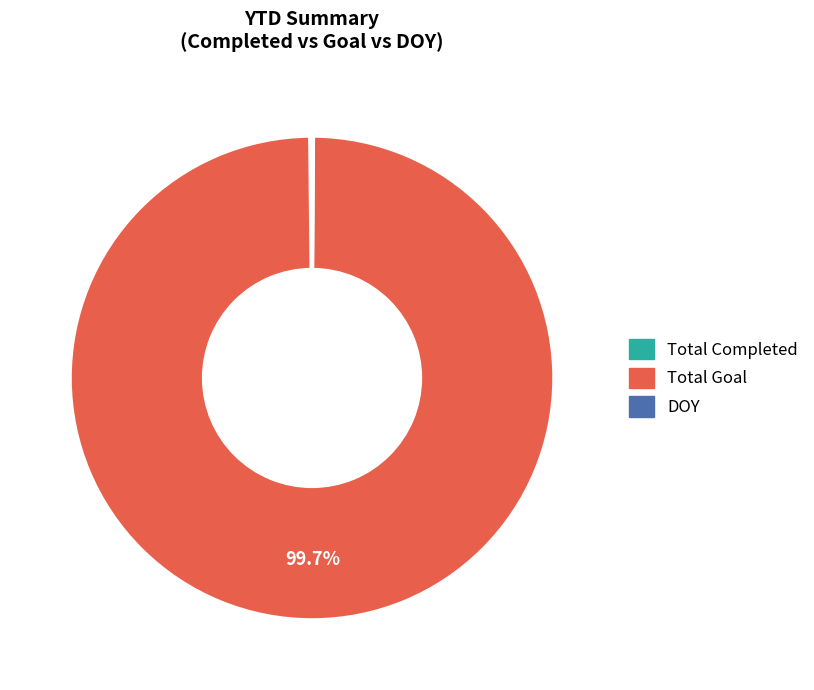

Which category accounts for the majority?

Total Goal